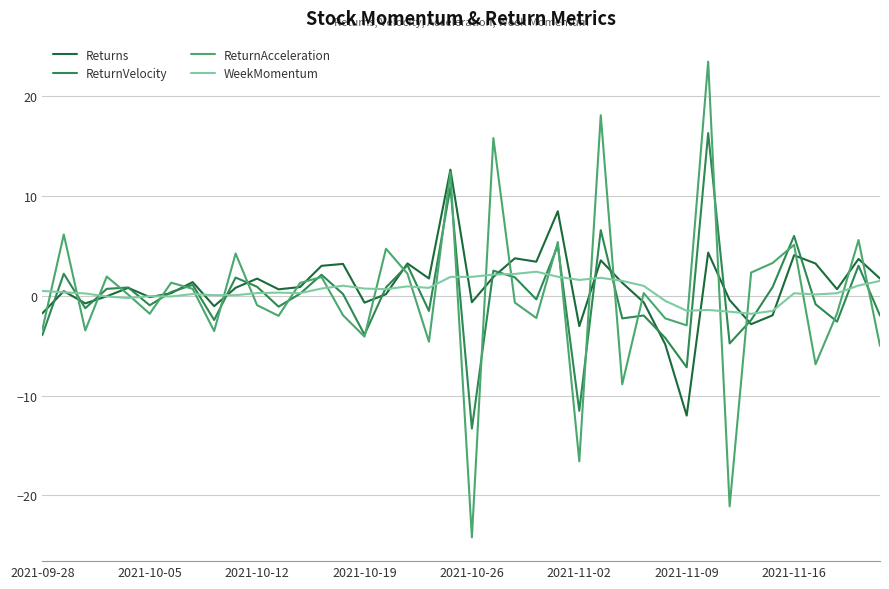

What is the maximum value shown in the chart?

23.5